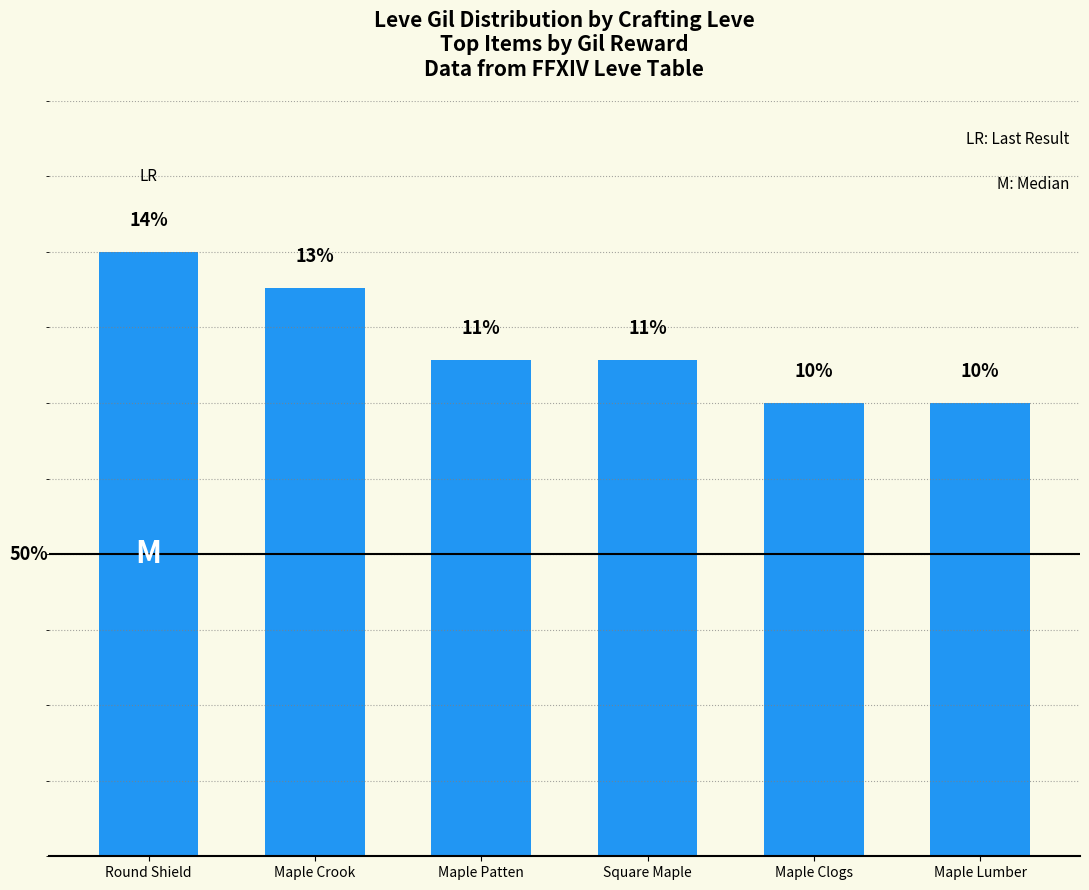

At which category does the chart reach its minimum across all series?

Maple Clogs